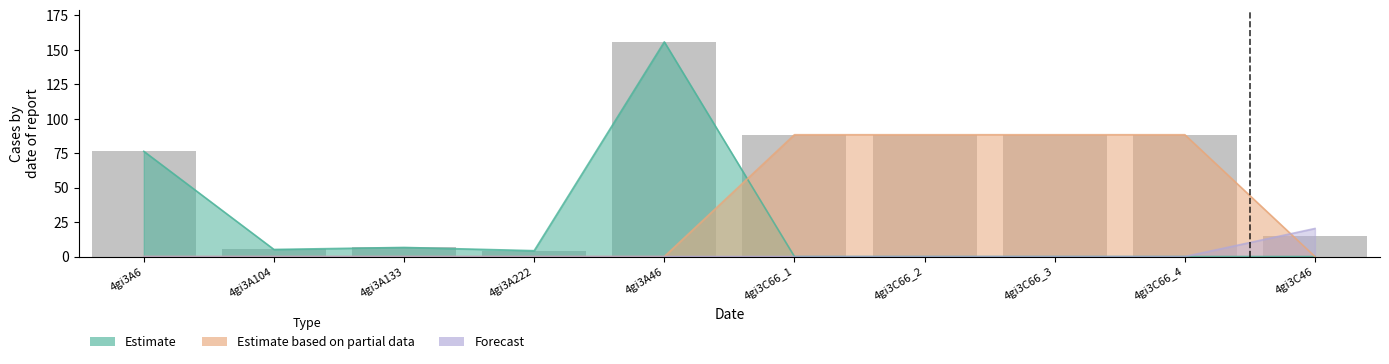

Which category has the highest value across all series?

4gi3A46